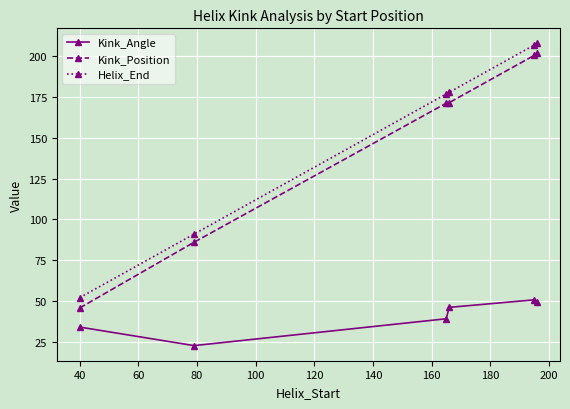

Does the chart have visible grid lines?

Yes